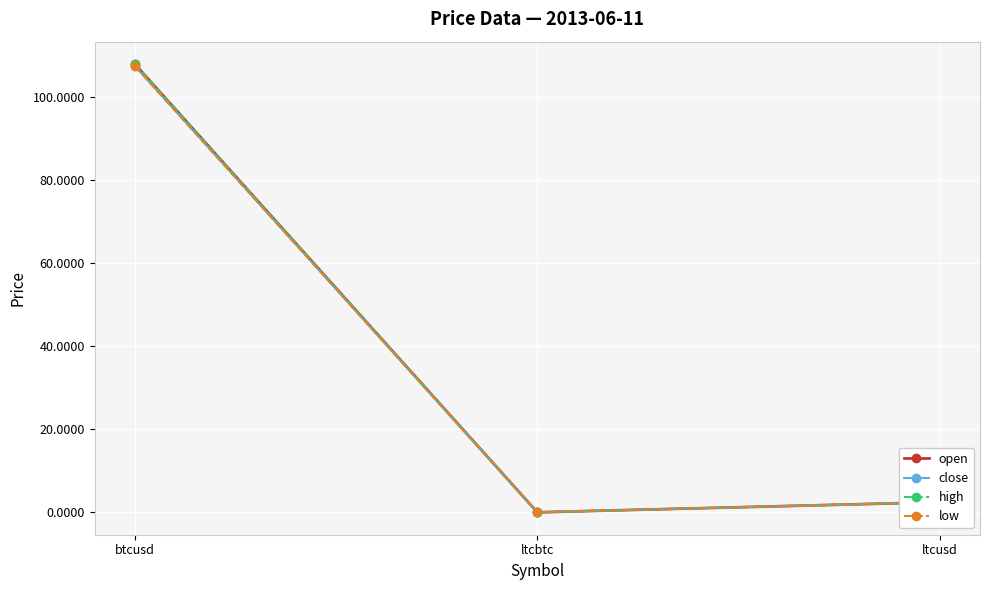

Is the value of low at ltcbtc greater than the value of open at btcusd?

No